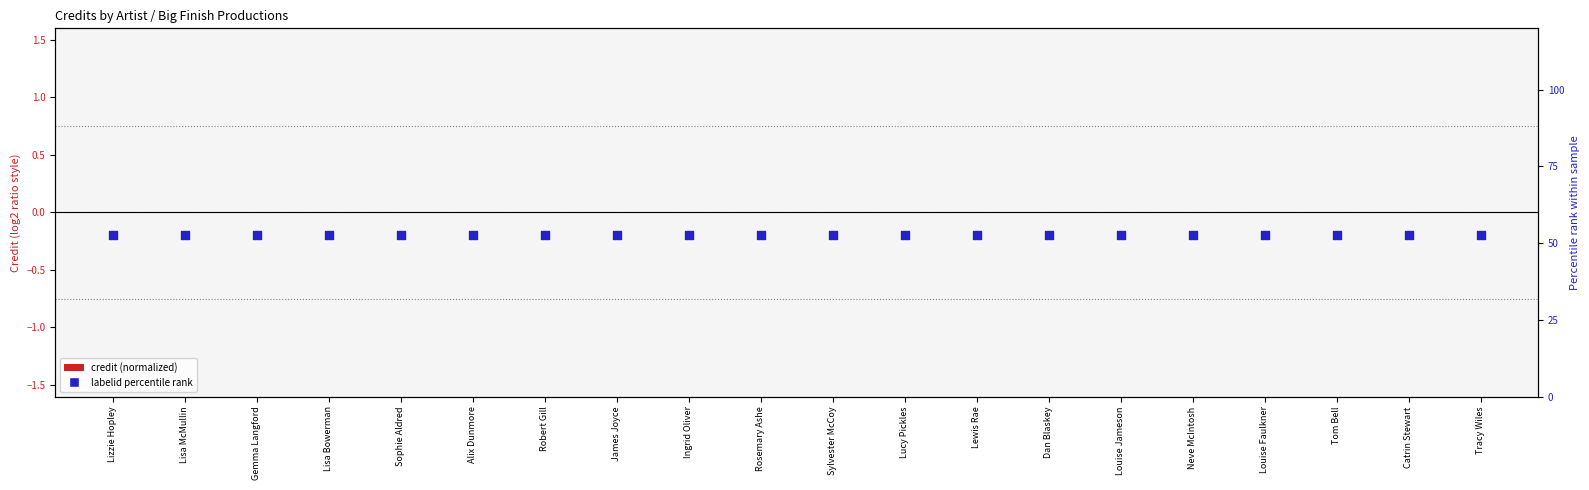

Is the value of credit (normalized) at Ingrid Oliver greater than the value of labelid percentile rank at Neve McIntosh?

No